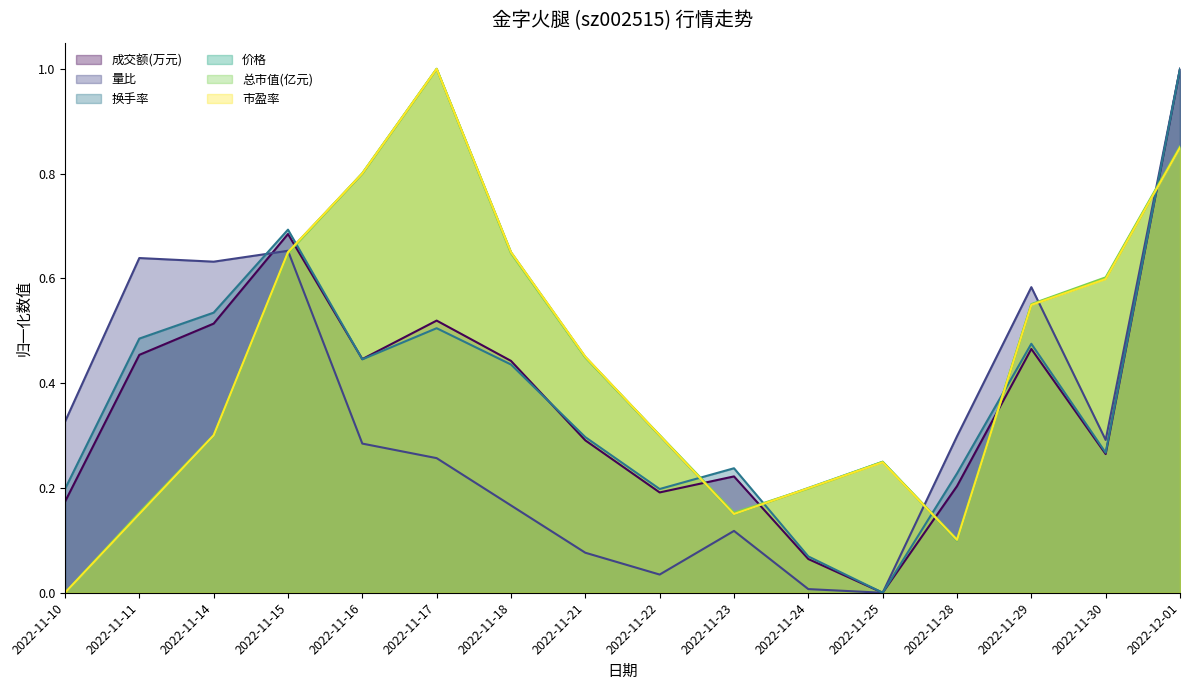

Between 2022-11-28 and 2022-11-23, which is larger?

2022-11-23